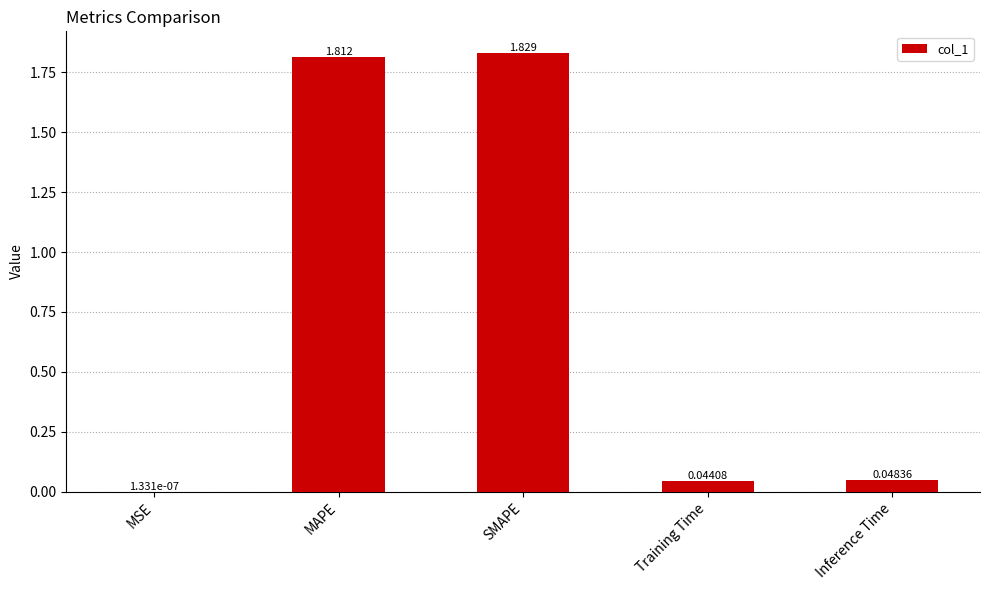

Where is the data nearest to the value 0?

MSE